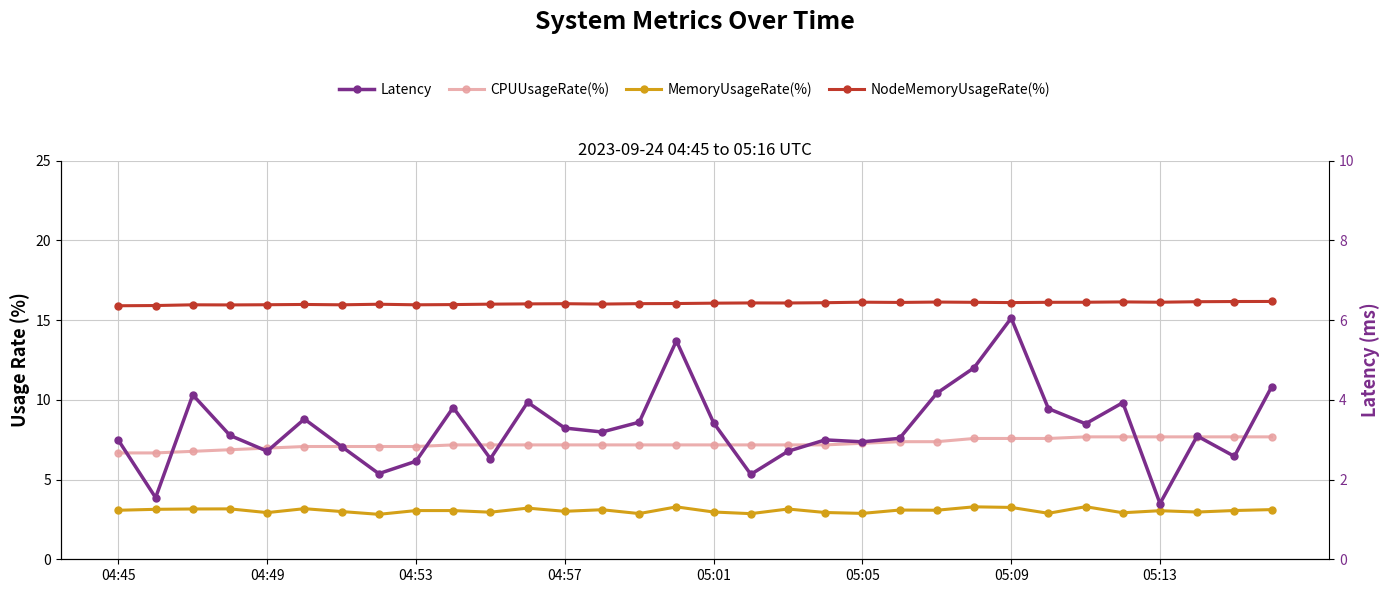

True or false: Latency and CPUUsageRate(%) cross at least once.

False